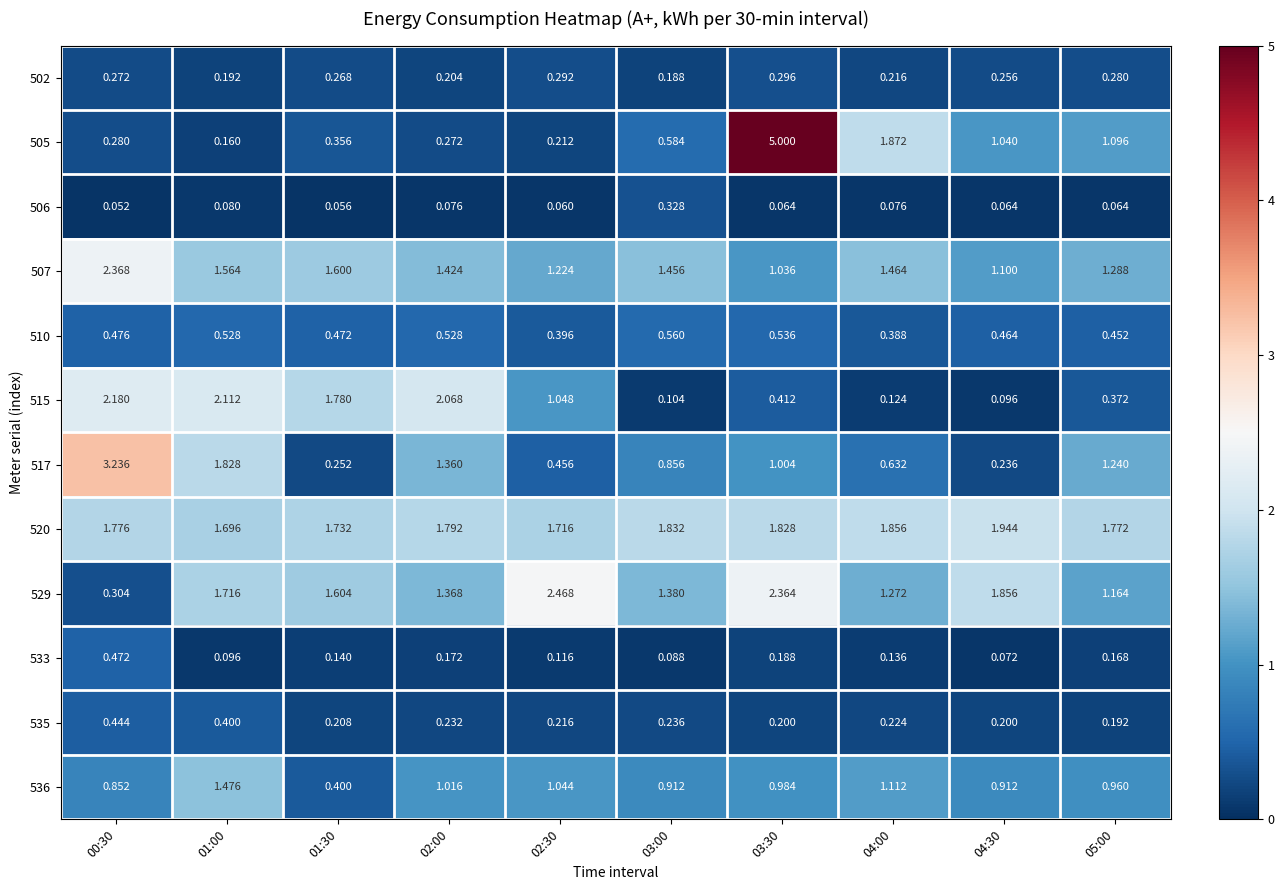

Is the value of 533 at 05:00 greater than the value of 529 at 04:30?

No